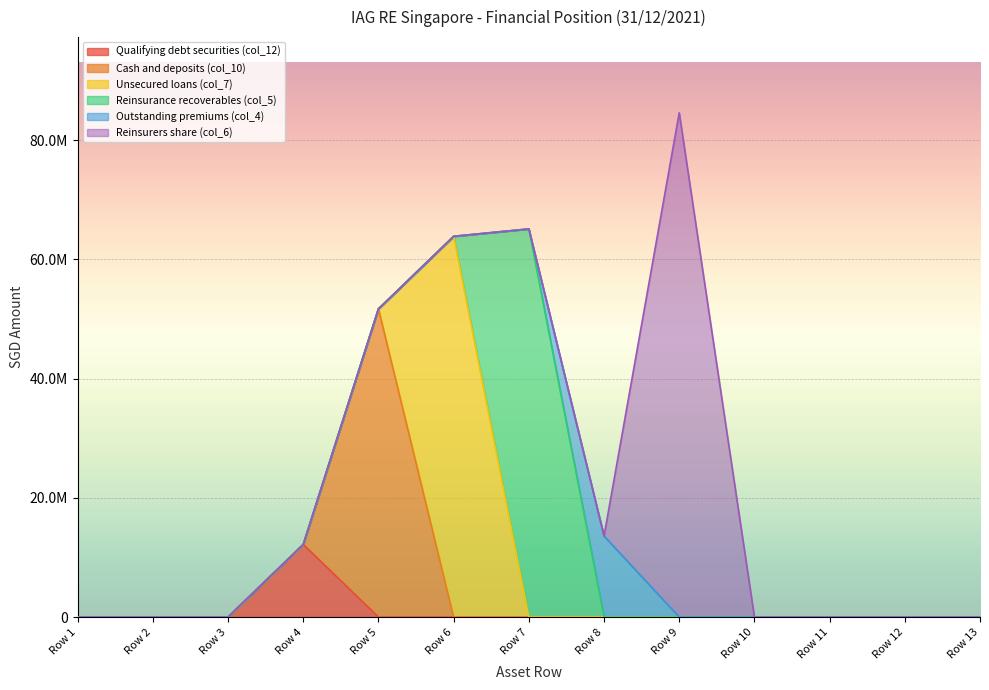

Reading left to right, what are all the values shown in this chart?

Qualifying debt securities (col_12): 0	0	0	12171712	0	0	0	0	0	0	0	0	0
Cash and deposits (col_10): 0	0	0	0	51691399	0	0	0	0	0	0	0	0
Unsecured loans (col_7): 0	0	0	0	0	63864067	0	0	0	0	0	0	0
Reinsurance recoverables (col_5): 0	0	0	0	0	0	65102782	0	0	0	0	0	0
Outstanding premiums (col_4): 0	0	0	0	0	0	0	13587637	0	0	0	0	0
Reinsurers share (col_6): 0	0	0	0	0	0	0	0	84587379	0	0	0	0